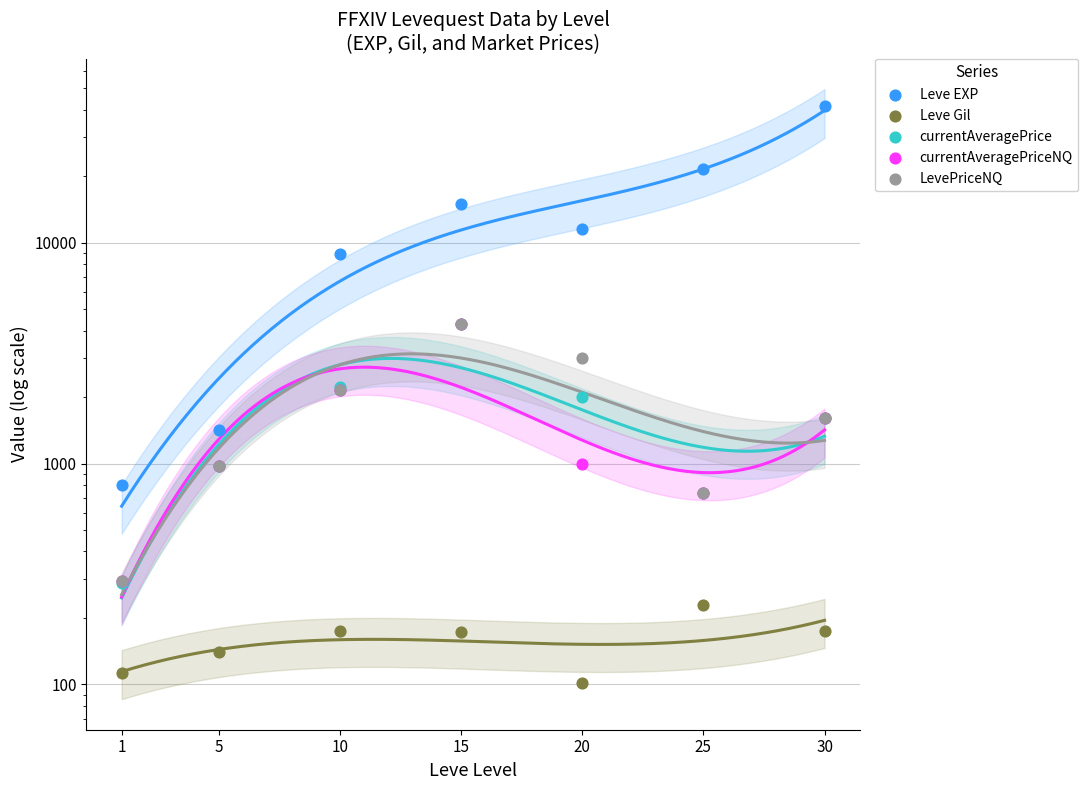

Which series has the widest spread of Y values?

Leve EXP